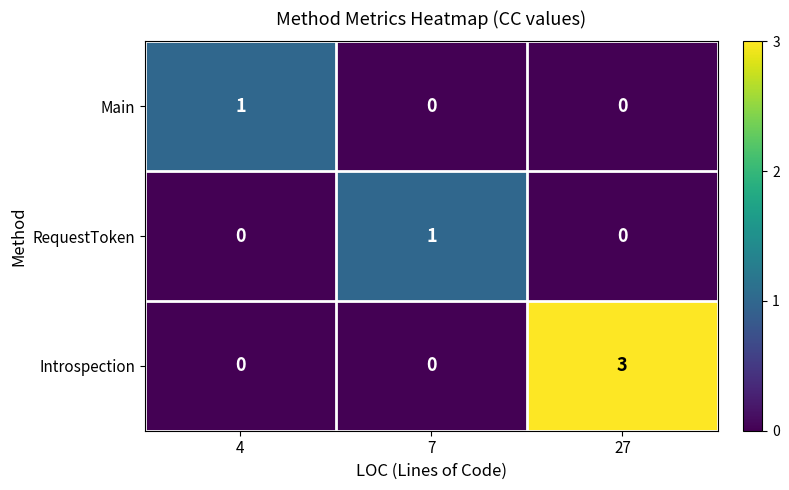

What is the total value across all series at 7?

1